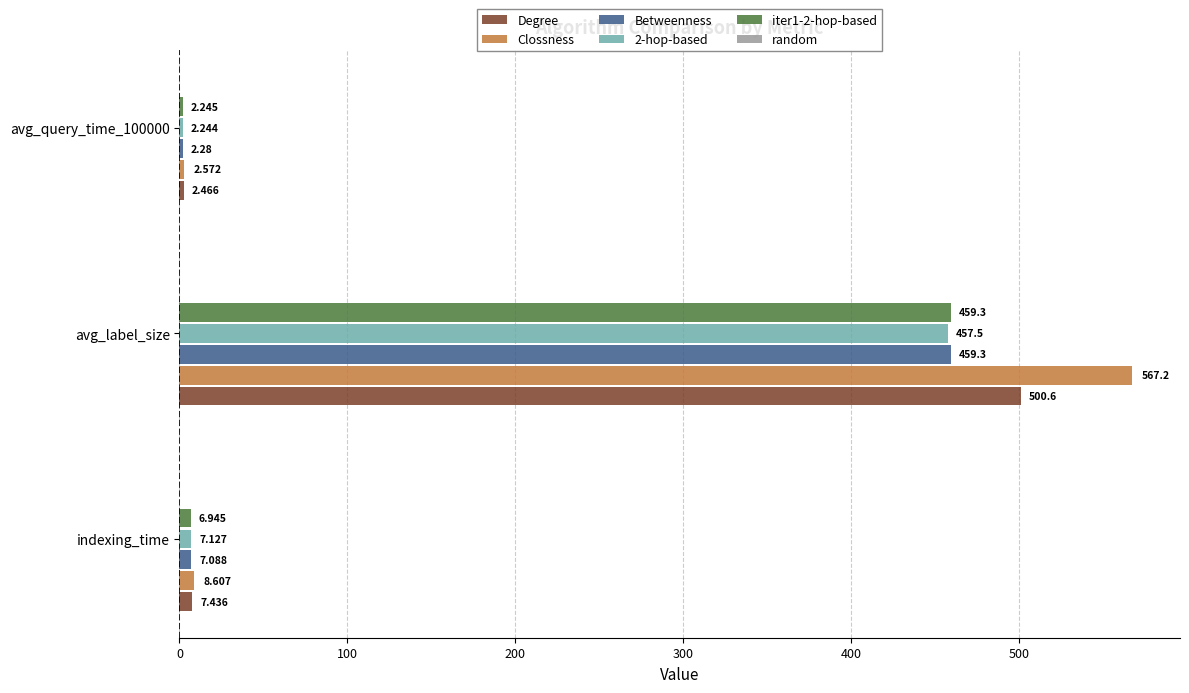

Which series has the largest total across all categories?

Clossness